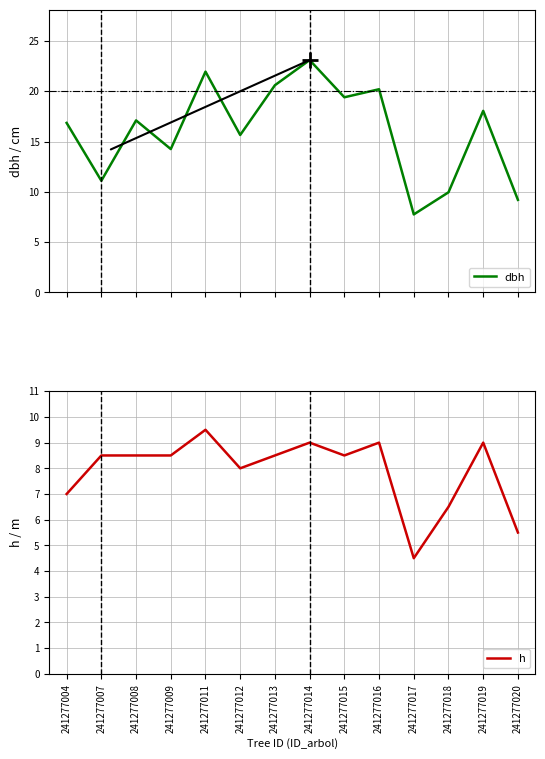

Count the number of categories in the chart.

14